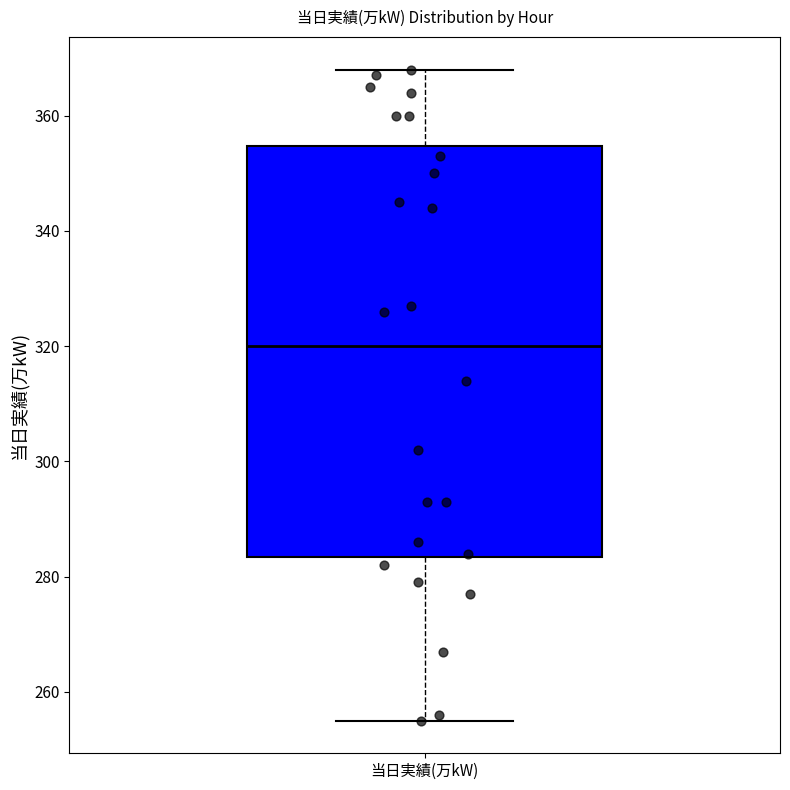

Where is the lower edge of the box for 当日実績(万kW) on the y-axis? The values are not printed on the chart, so give them approximately, as read against the axis.

284